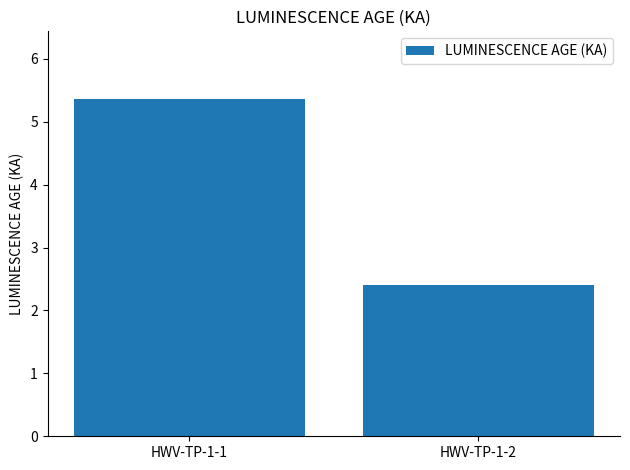

Count the number of data series in this chart.

1